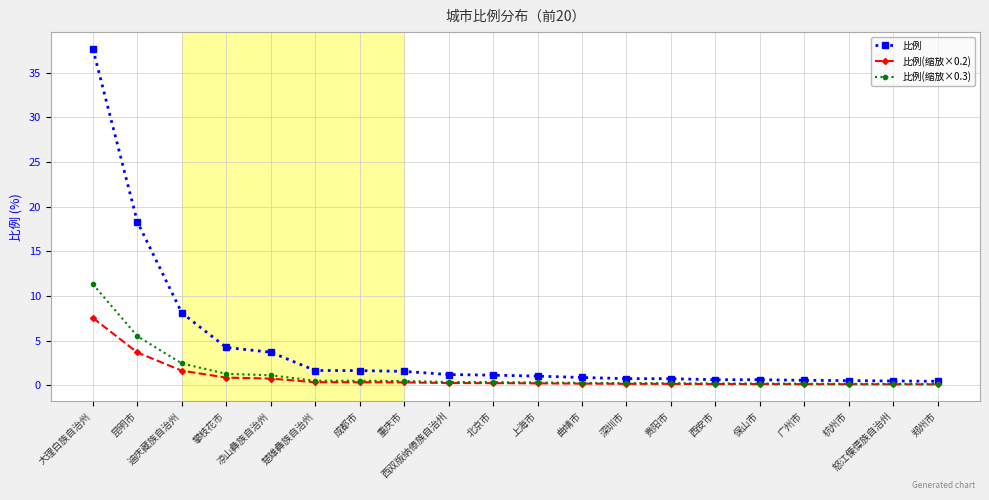

What is the lowest value of the 比例(缩放×0.3) series?

0.1